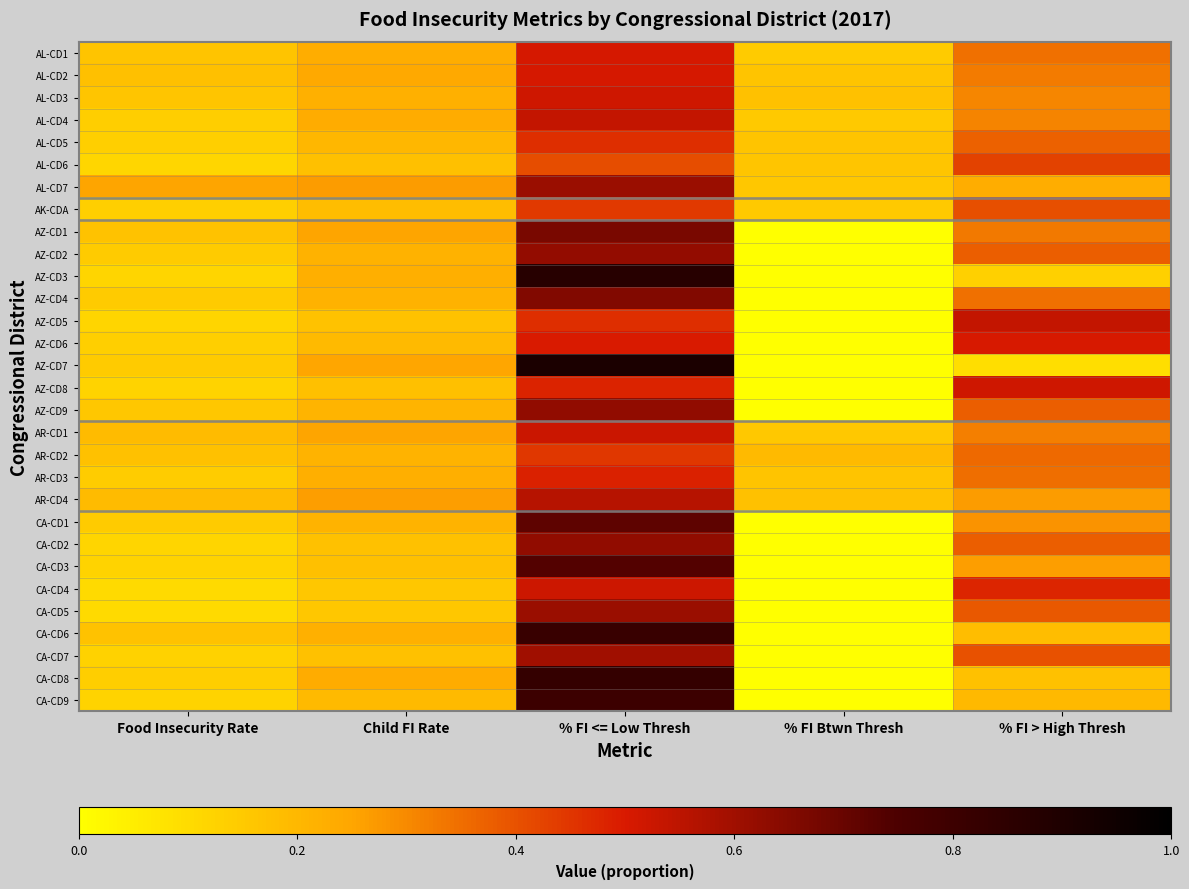

What is the maximum value shown in the chart?

0.9